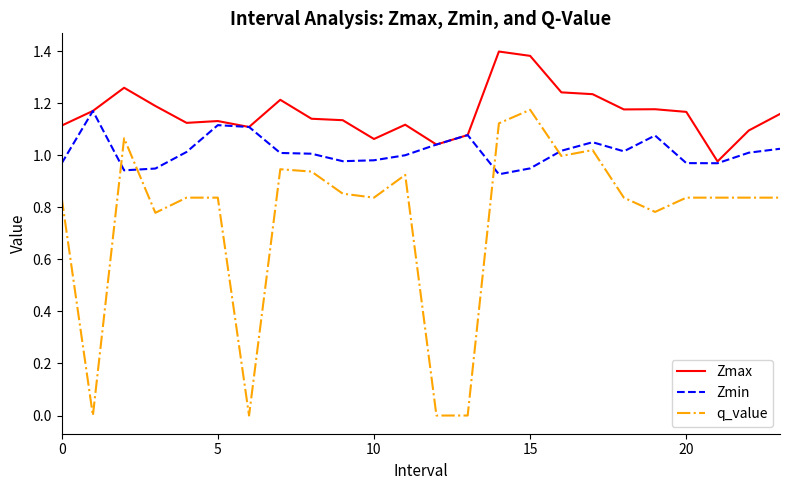

Which series has the largest total across all categories?

Zmax